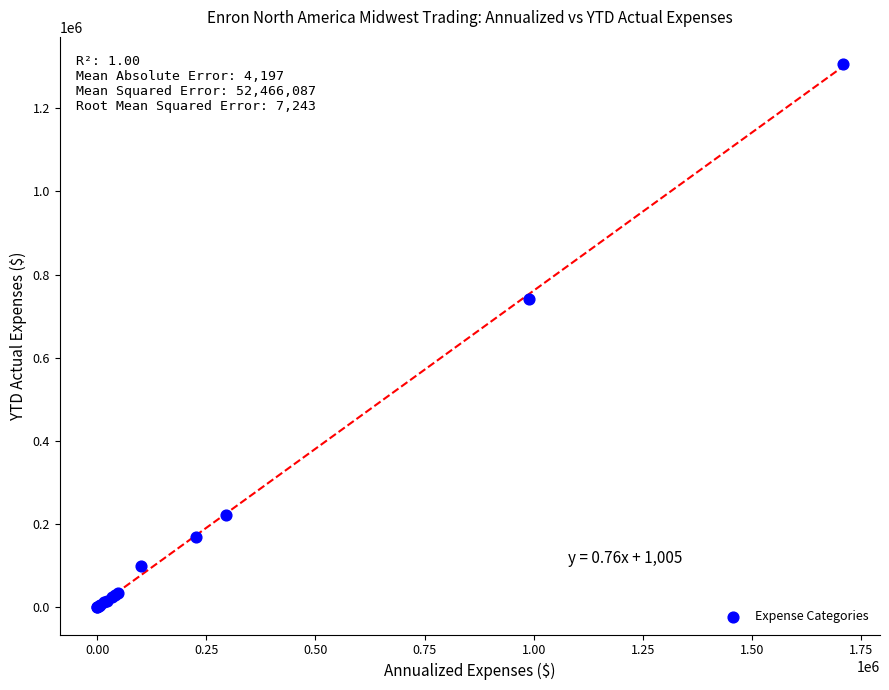

What Y value in the scatter plot is closest to 653021?

742310.1